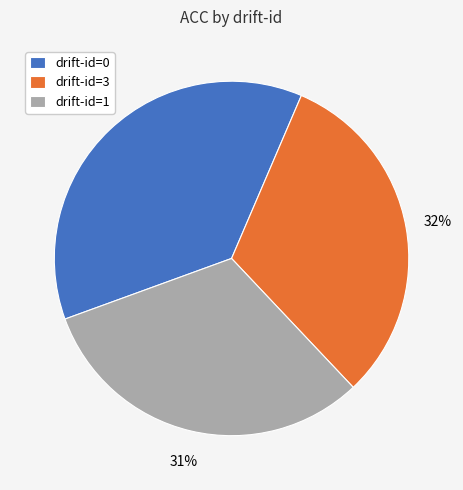

Which slice is the largest?

drift-id=0